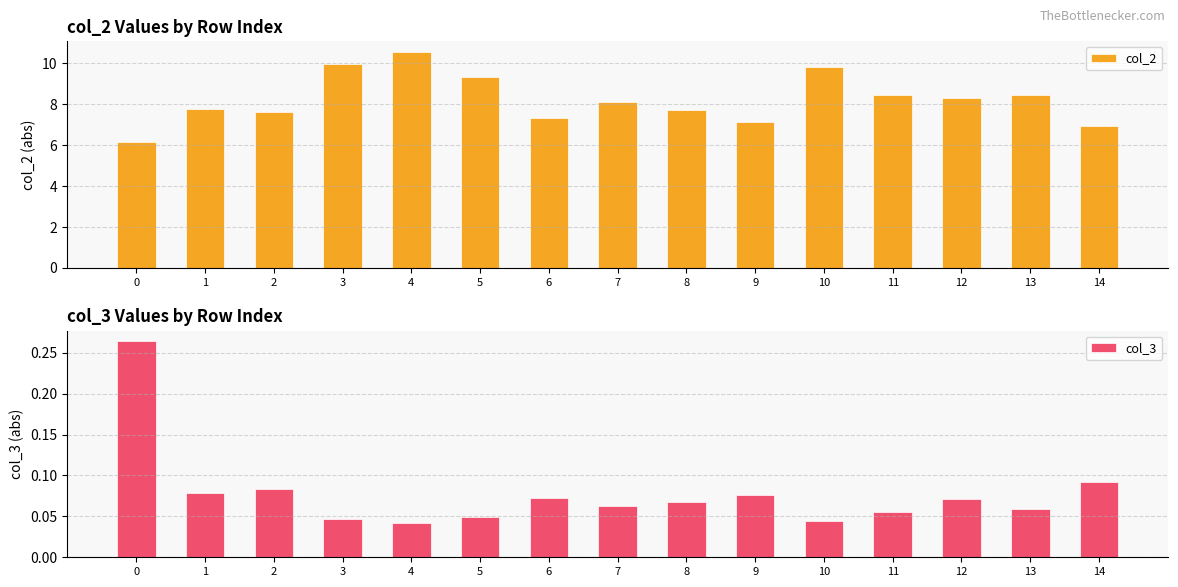

What is the total value across all series at 10?

9.9